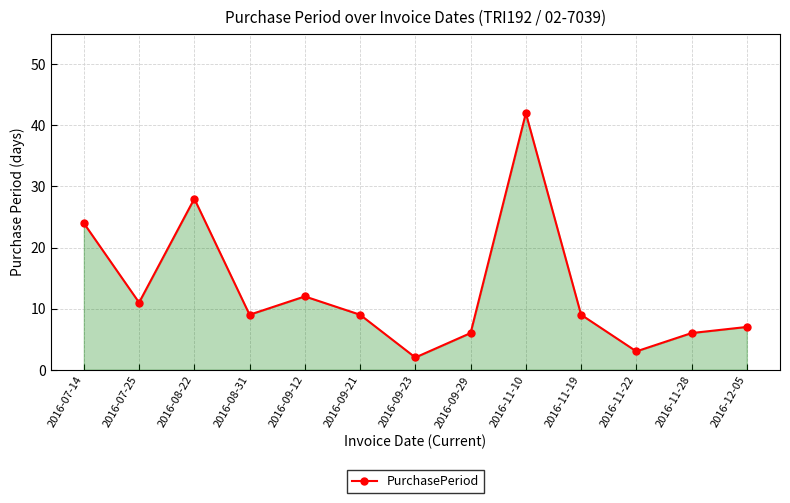

How many categories are shown in the chart?

13